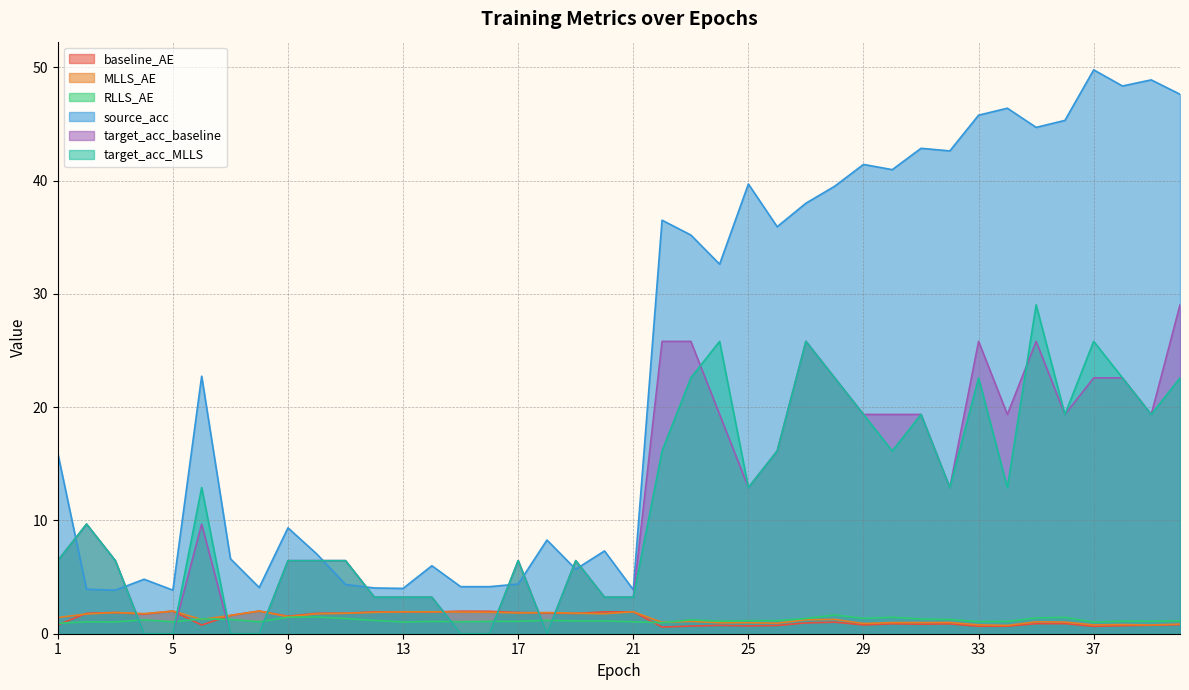

What are all the series names shown in the legend?

baseline_AE, MLLS_AE, RLLS_AE, source_acc, target_acc_baseline, target_acc_MLLS